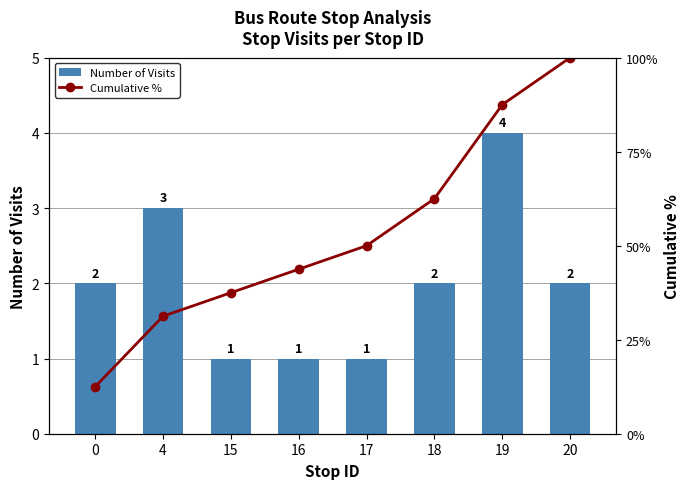

What is the approximate value of Cumulative % at 15?

37.5